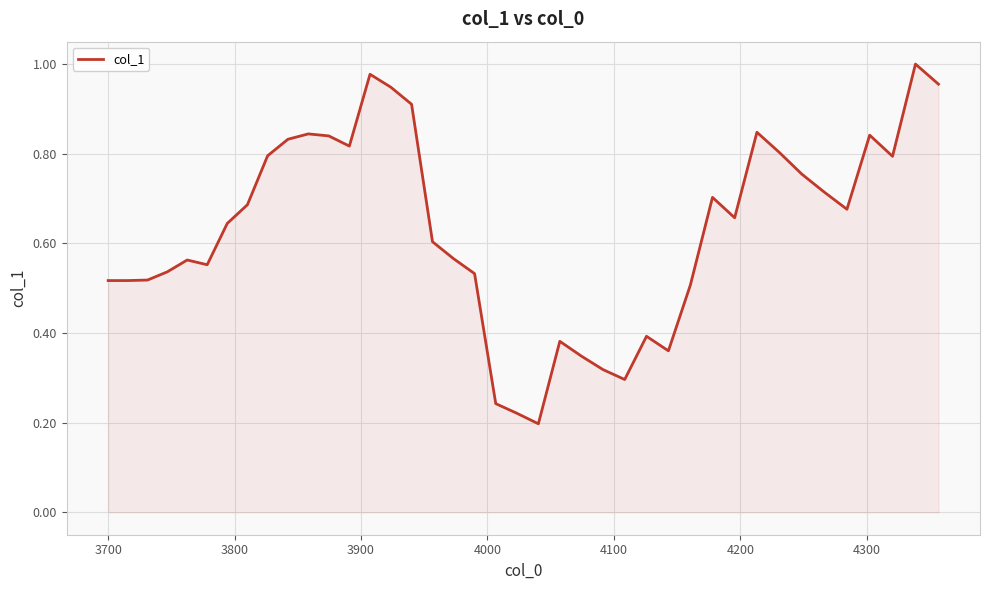

Is this an area chart (filled region under the line)?

Yes